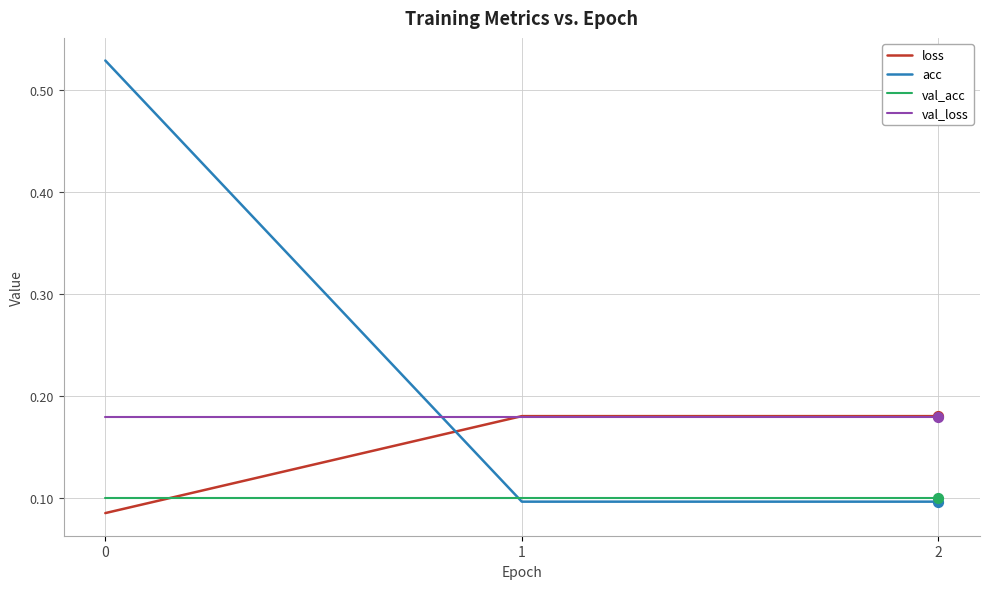

Which series has the widest spread of values?

acc